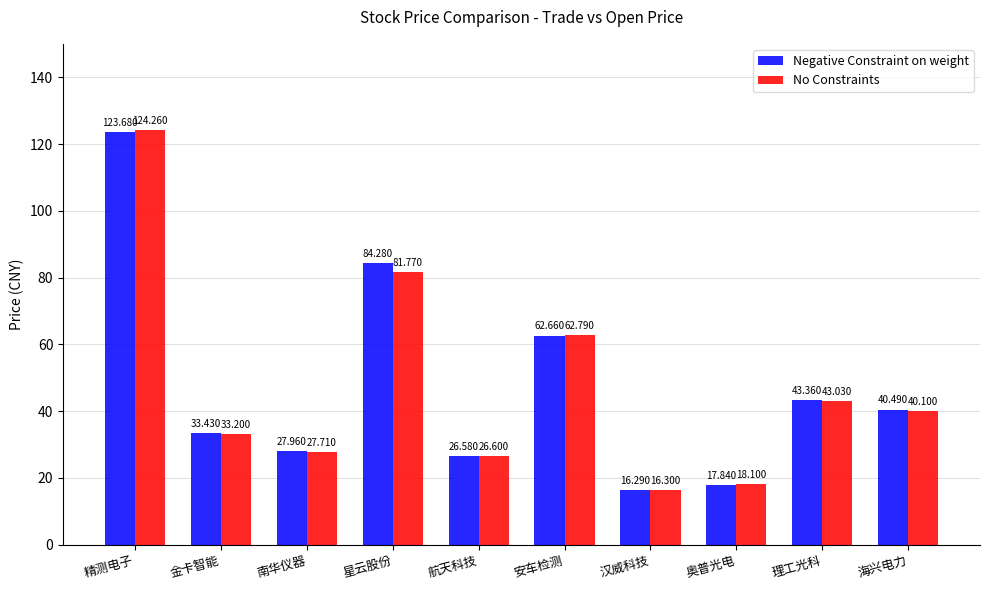

True or false: Negative Constraint on weight has a value of 26.6 at 航天科技.

True